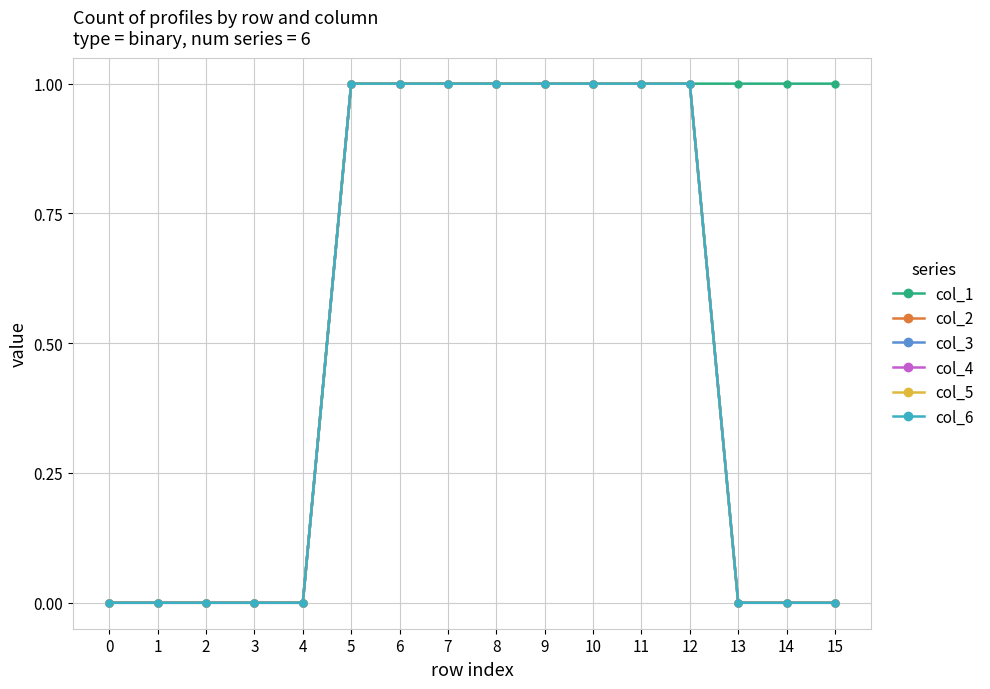

At which category does the chart reach its peak across all series?

5